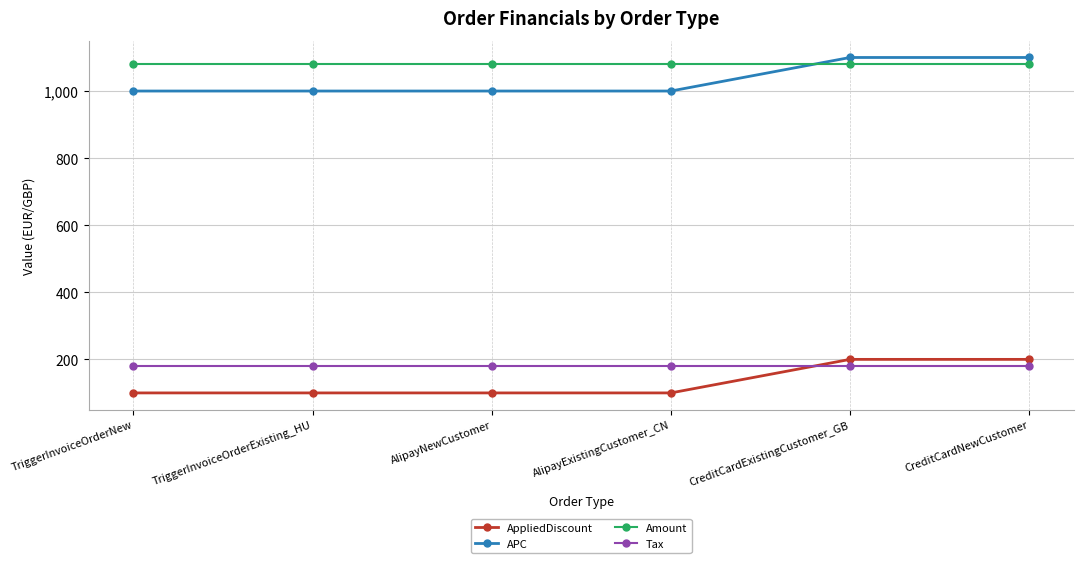

What is the smallest value displayed?

100